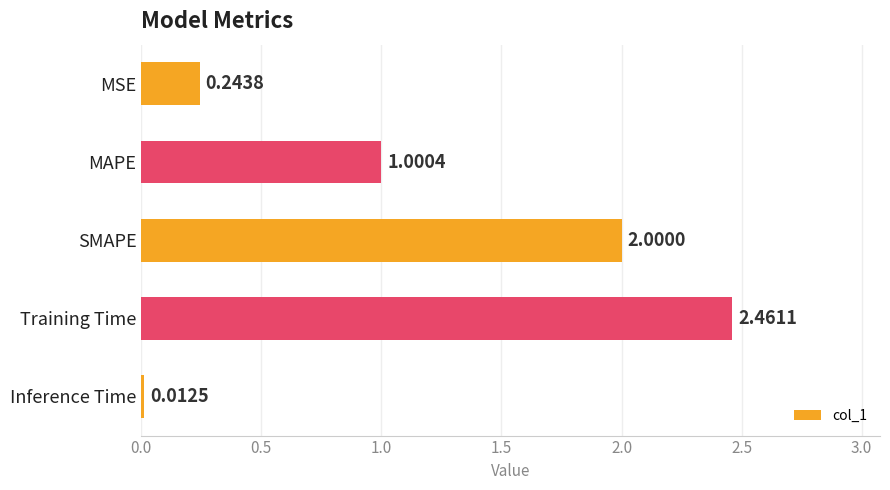

What is the label of the 3rd bar from the top?

SMAPE